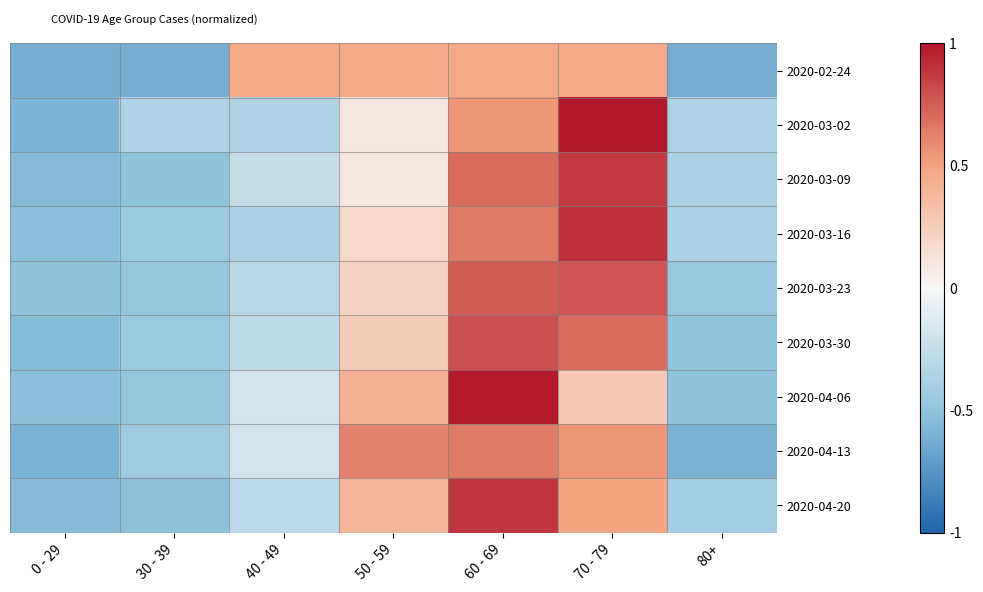

What is the minimum value shown in the chart?

-0.6